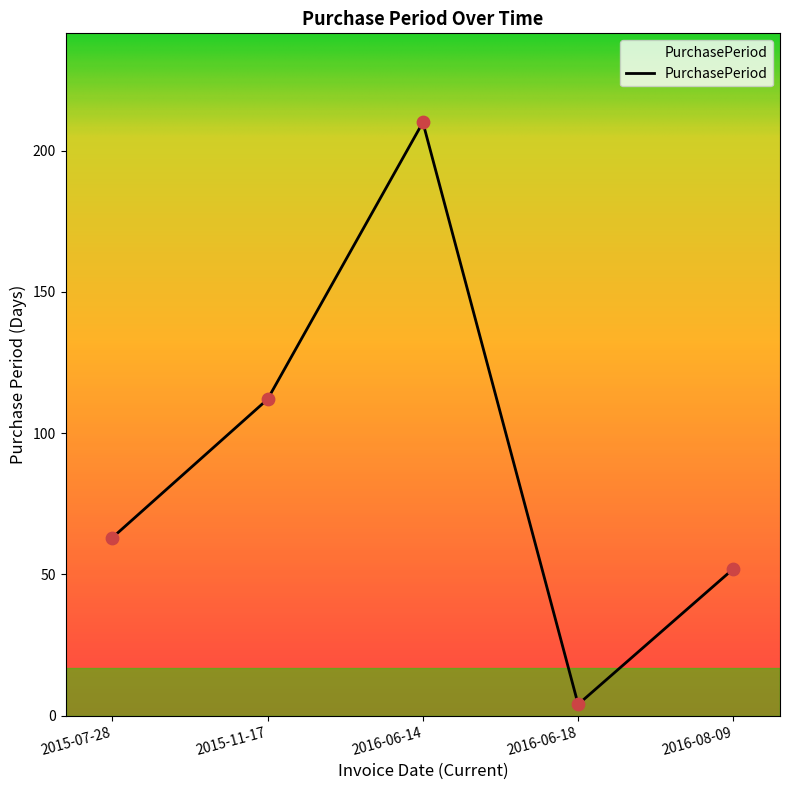

Between 2015-07-28 and 2016-08-09, which is larger?

2015-07-28